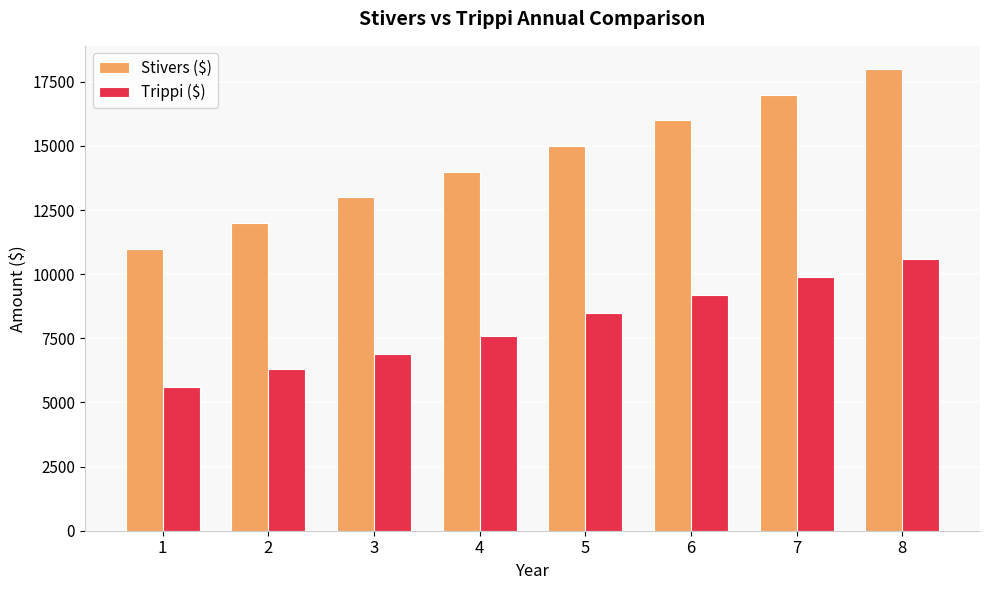

What is the difference between the second highest and minimum values in the Trippi ($) series?

4300